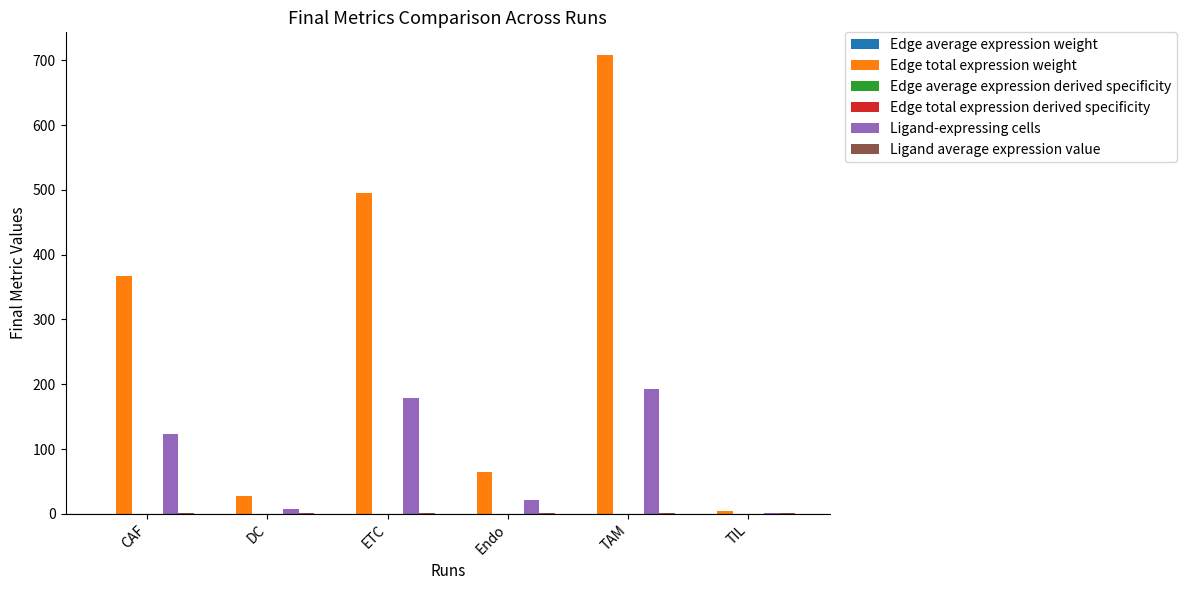

At which label is Edge total expression weight closest to 356?

CAF